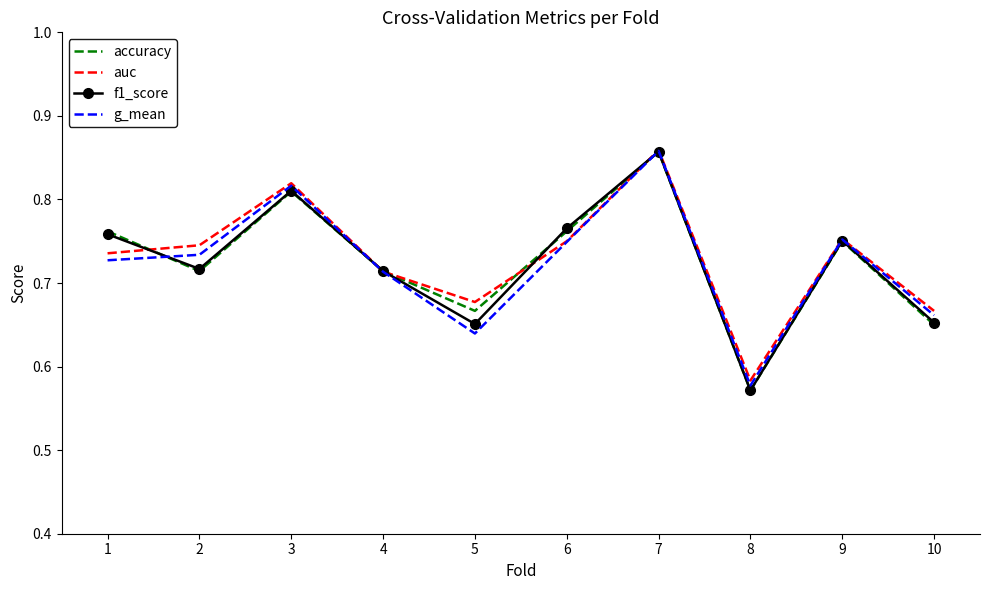

Which category has the lowest value in the accuracy series?

8